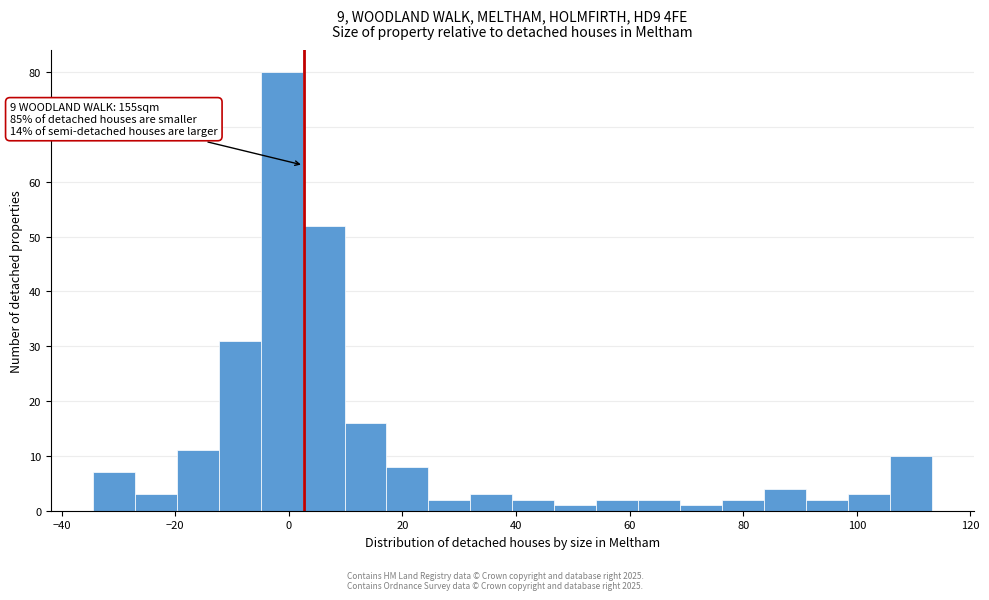

Read against the x-axis, roughly where is the centre of the tallest bar?

-2